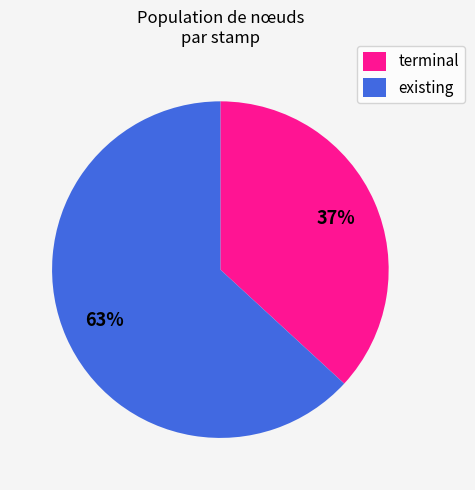

Which slice is the smallest?

terminal